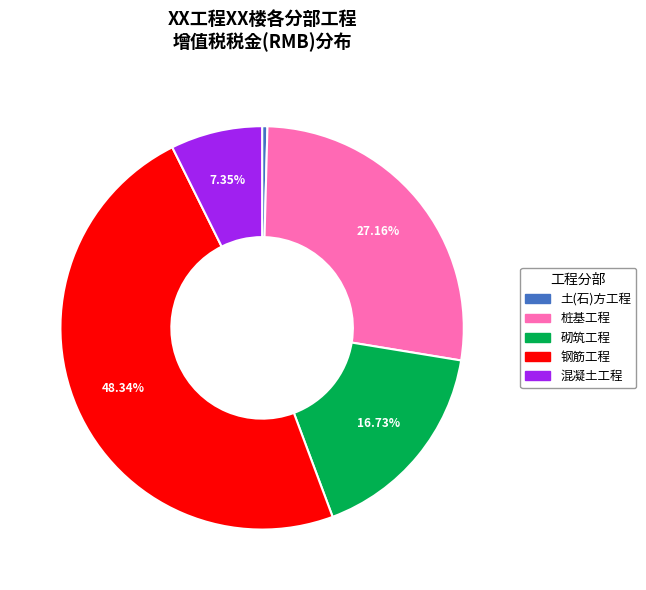

Between 土(石)方工程 and 钢筋工程, which is larger?

钢筋工程